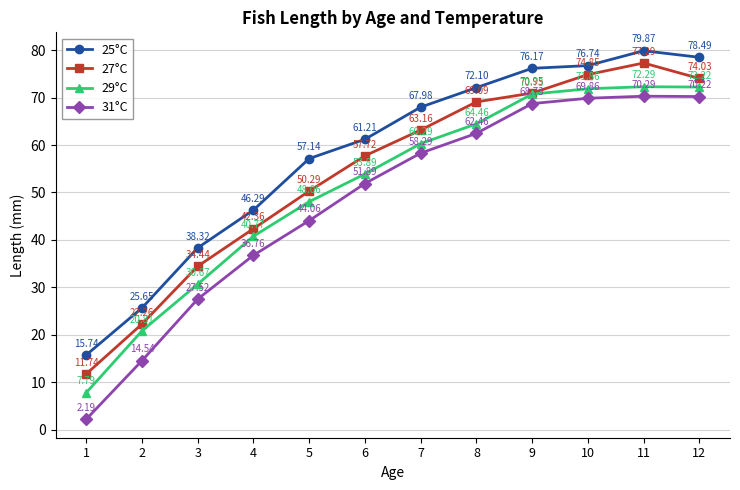

The 25°C series shows 76.7 at 10. True or false?

True